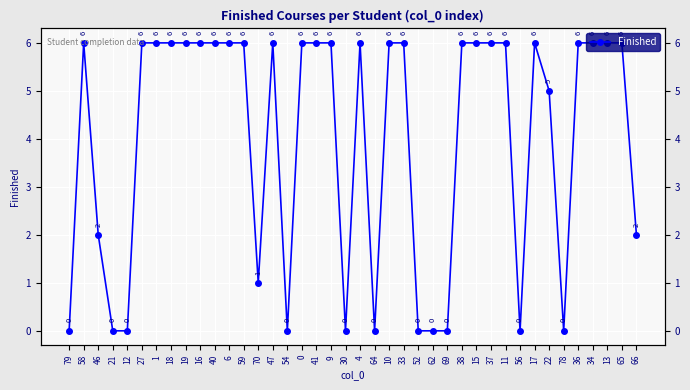

At which label is the value closest to 3?

46